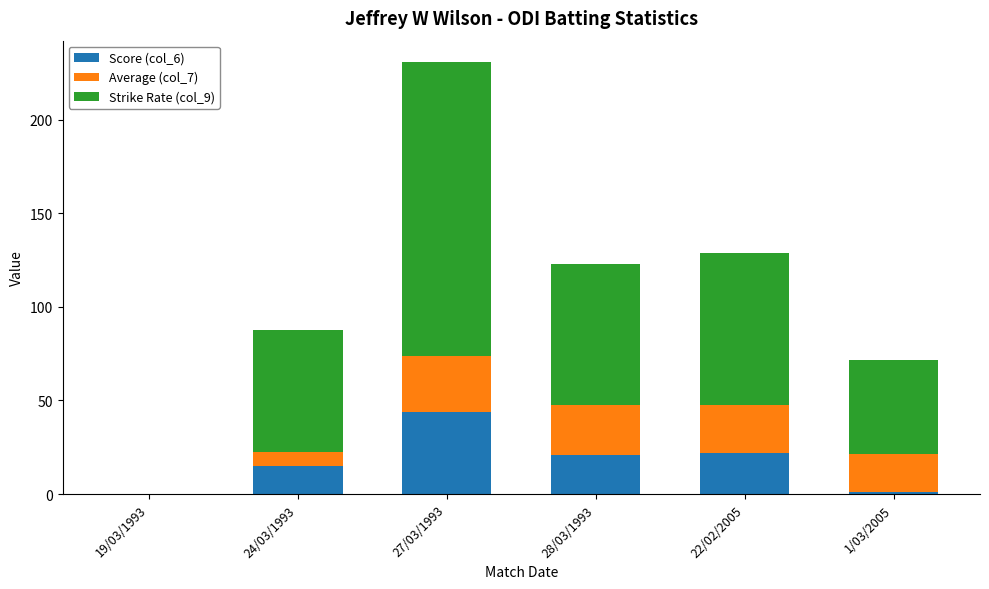

At which label does Score (col_6) reach its peak?

27/03/1993